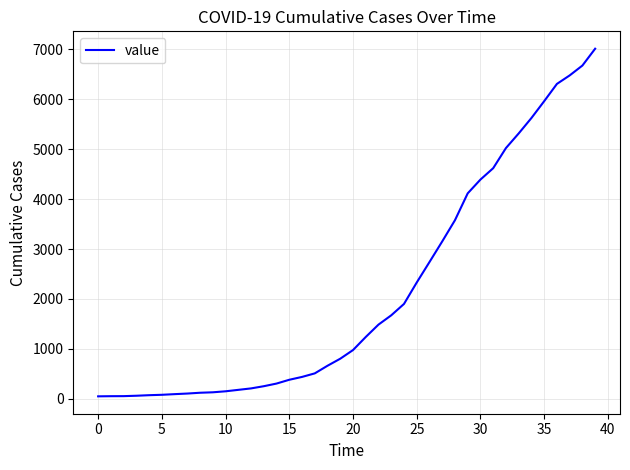

How many values are below 977?

20